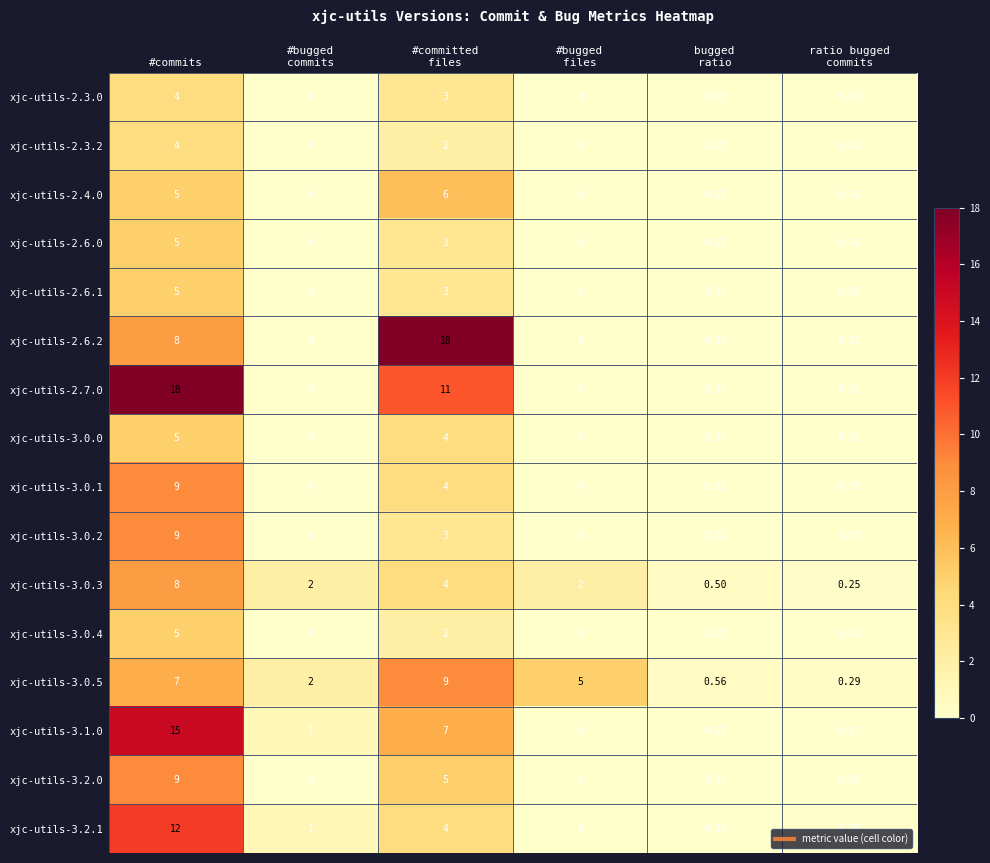

At which category is the sum across all series the highest?

#commits